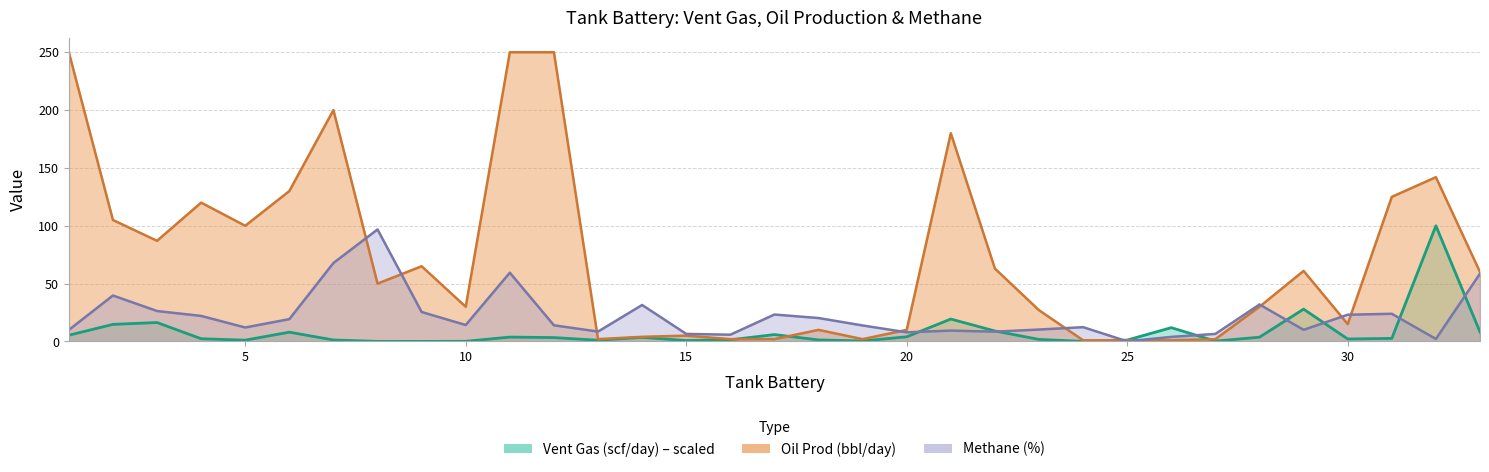

What is the difference between the Vent Gas (scf/day) values at 23 and 12?

1.6